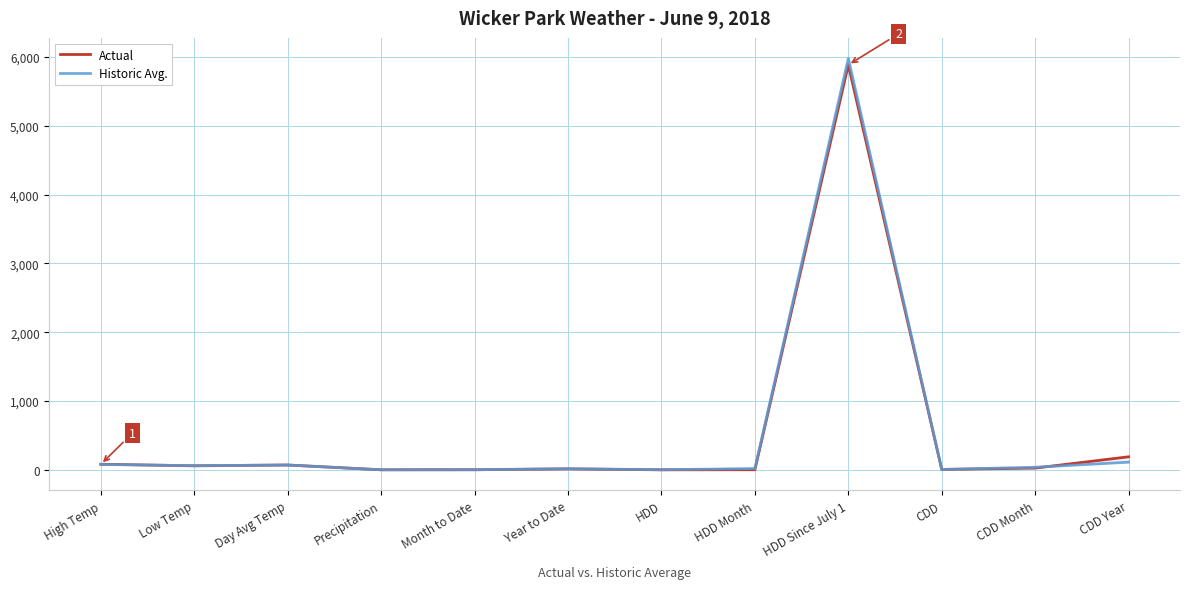

At which label does Historic Avg. reach its minimum?

Precipitation